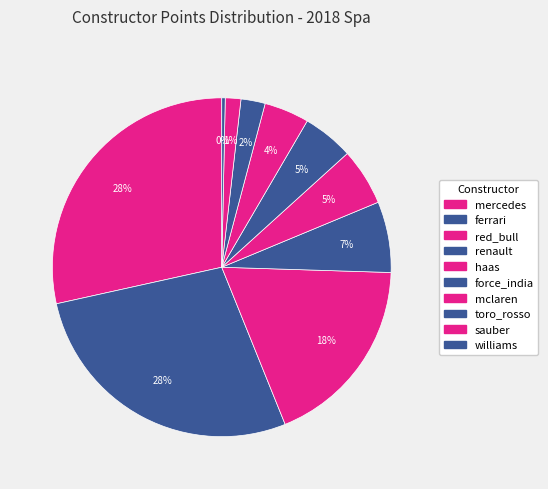

The toro_rosso slice represents 2% of the pie. True or false?

True